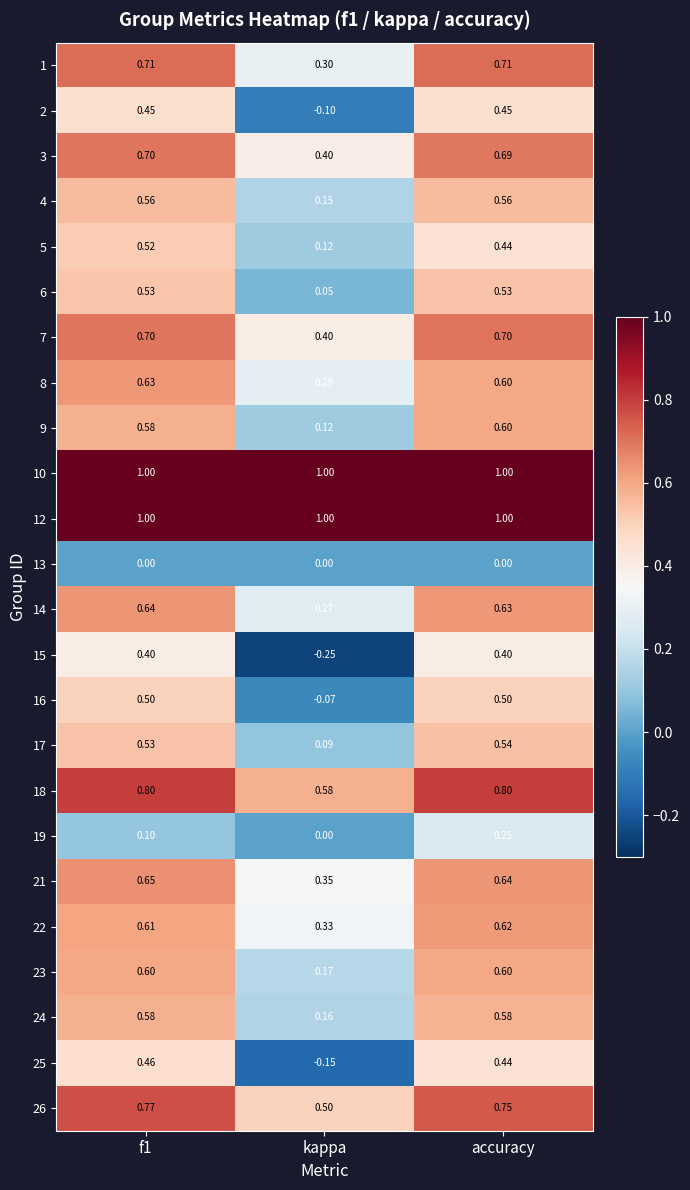

Is the value of 15 at kappa greater than the value of 9 at kappa?

No